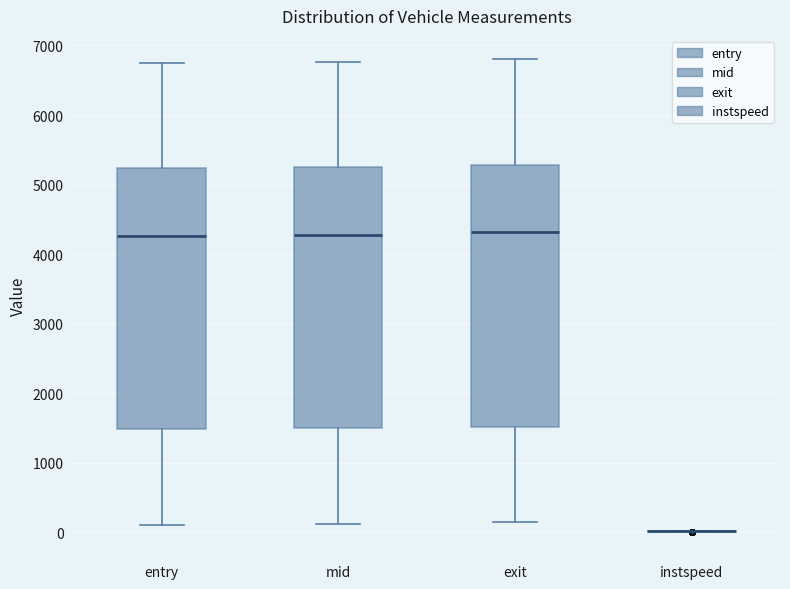

Reading left to right, read every box against the y-axis: the position of its median line, the range the box covers, and the ends of its whiskers. The values are not printed on the chart, so give them approximately, as read against the axis.

entry: median 4300, box 1500 to 5200, whiskers 100 to 6700
mid: median 4300, box 1500 to 5200, whiskers 100 to 6800
exit: median 4300, box 1500 to 5300, whiskers 100 to 6800
instspeed: box collapsed to a line at 0, whiskers 0 to 0